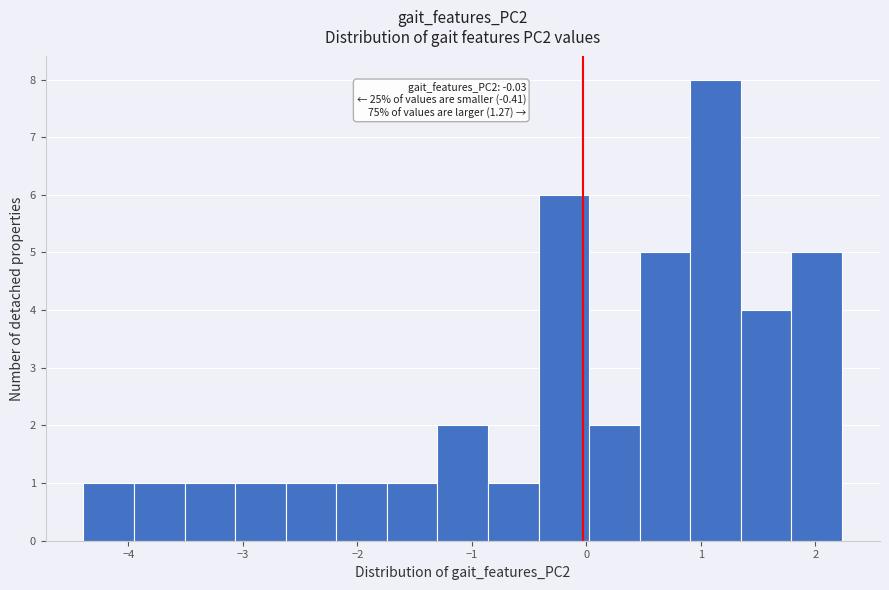

Which range on the x-axis has the tallest bar?

0.9 to 1.4